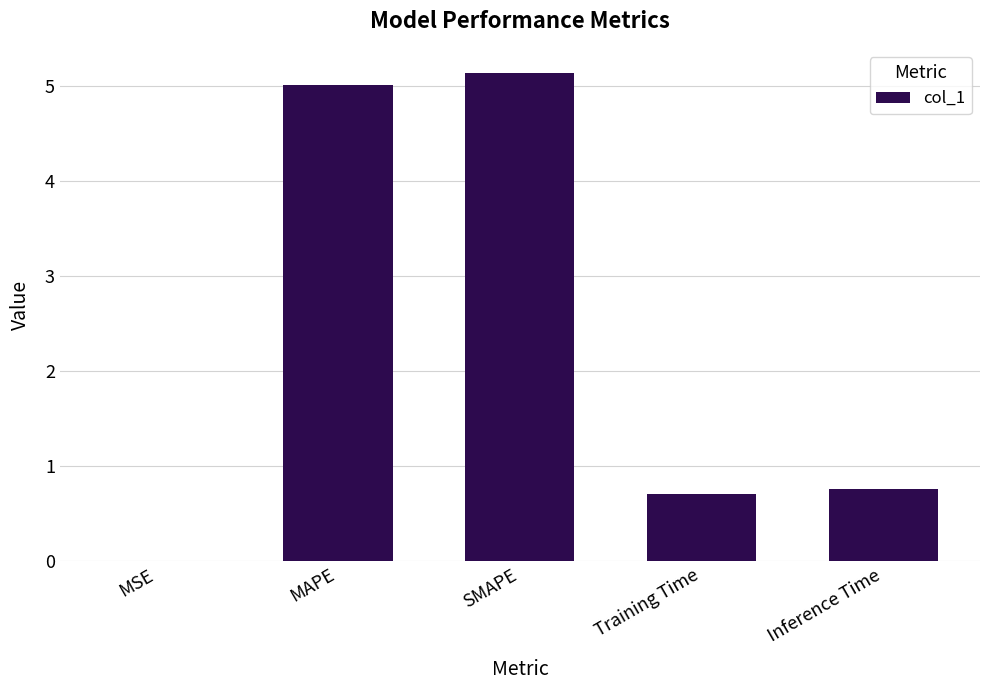

Are the bars horizontal?

No